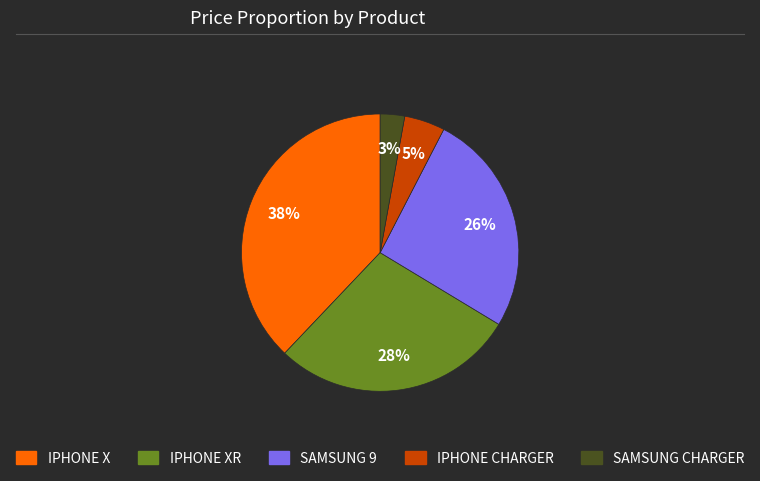

Is there any slice that represents more than half of the pie?

No